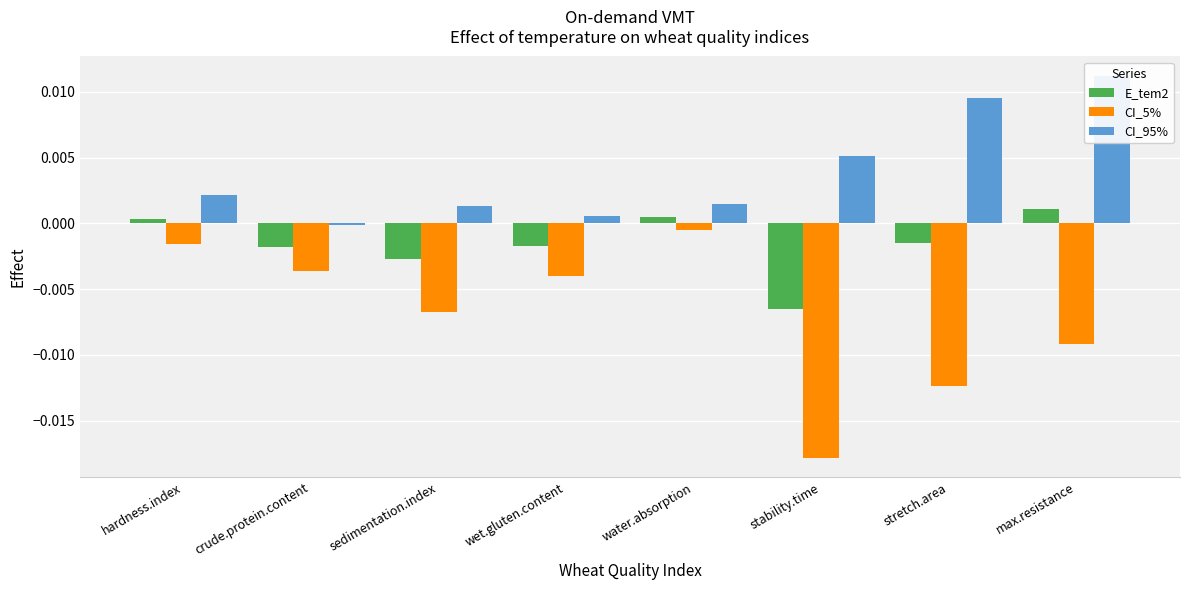

How many values in the CI_95% series are below 0?

1